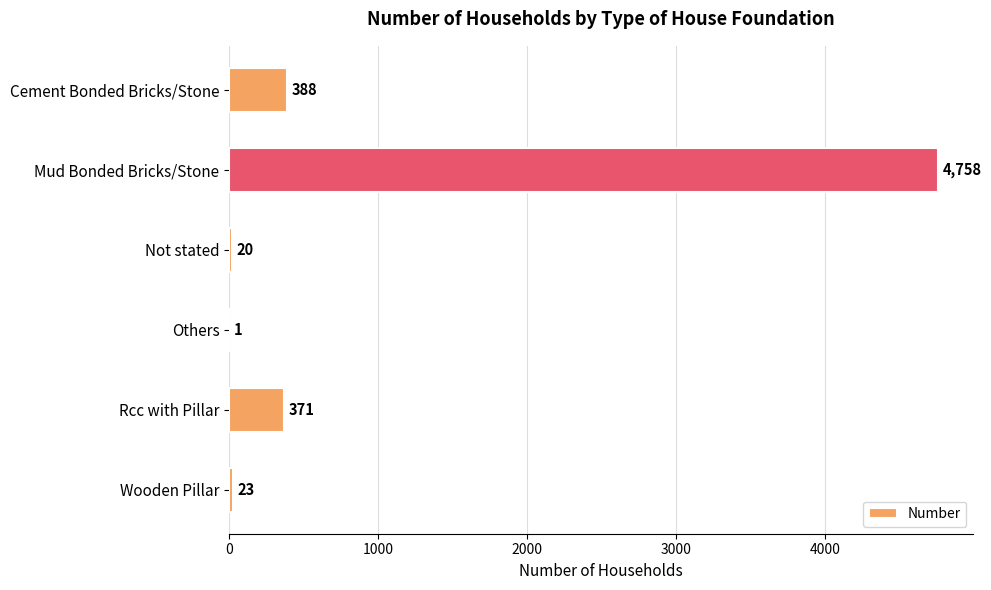

Does the chart contain stacked bars?

No